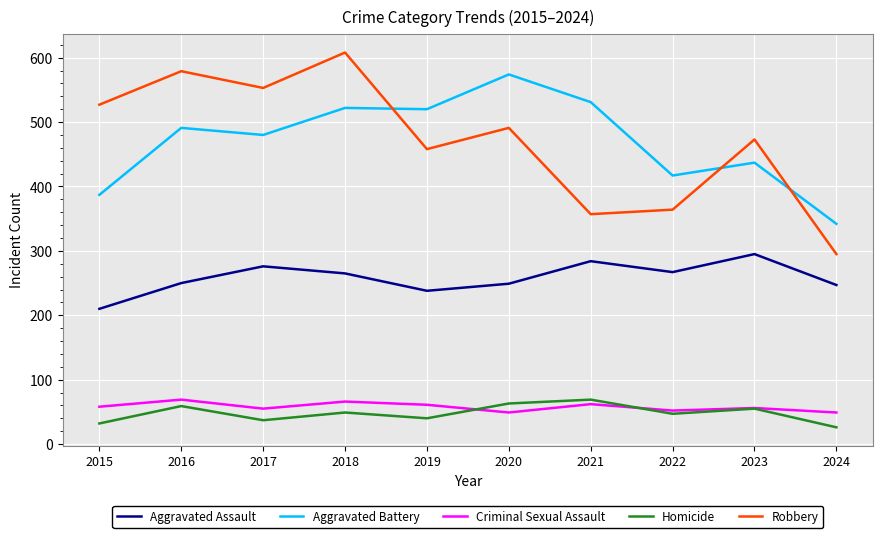

Is it true that Criminal Sexual Assault equals 52 at 2022?

True